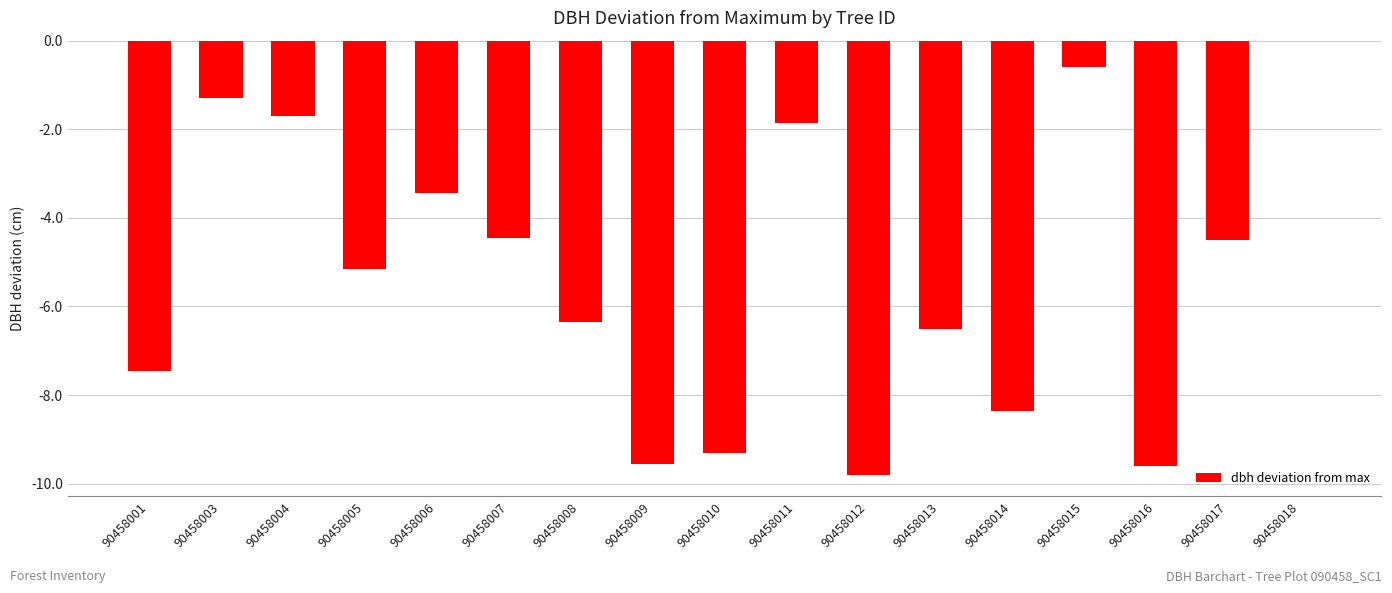

What is the sum of all values?

-89.9